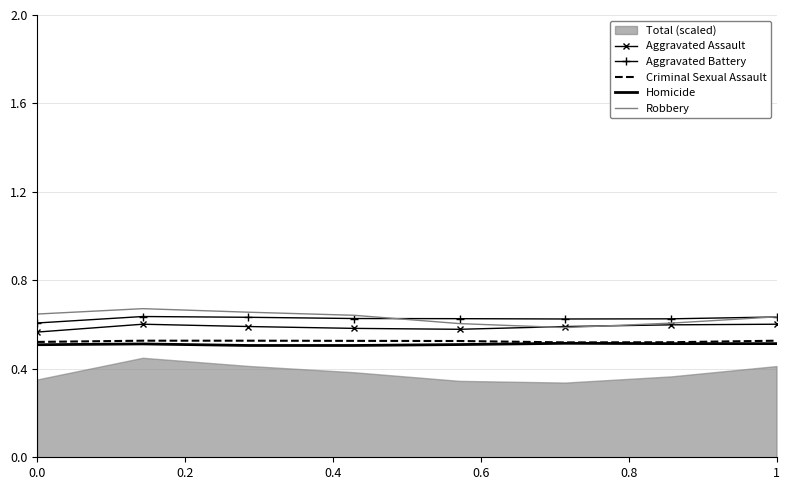

True or false: Homicide and Aggravated Battery intersect in this chart.

False